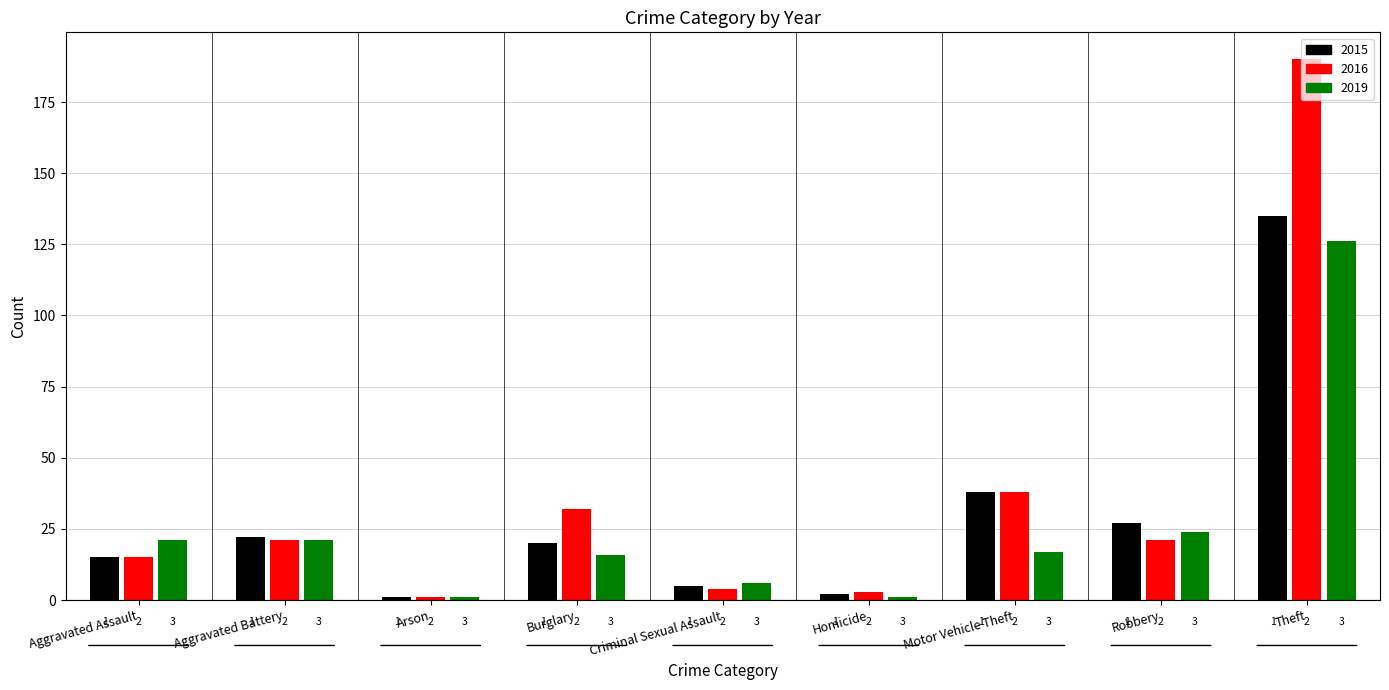

At which category is the sum across all series the highest?

Theft